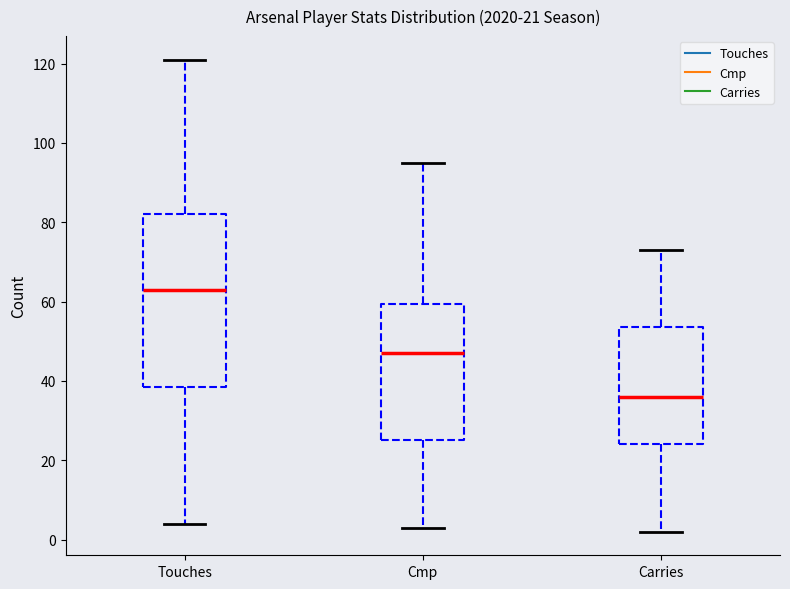

Comparing the boxes themselves (not the whiskers), which one is the tallest?

Touches